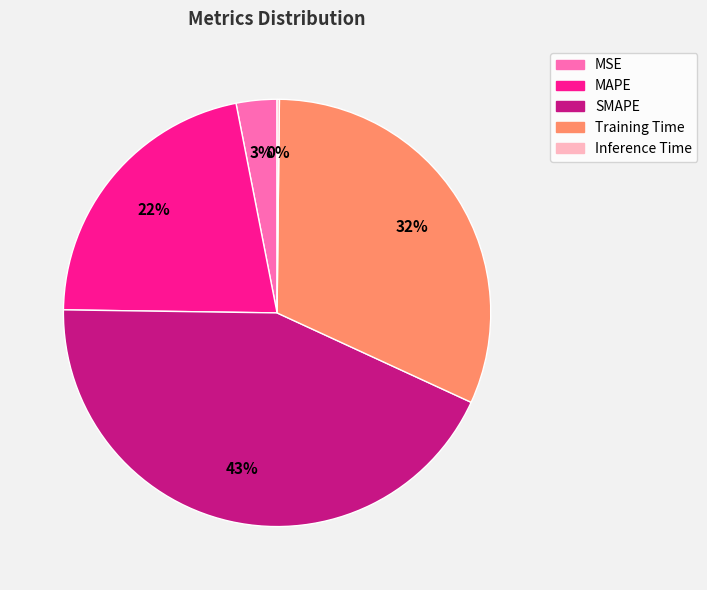

What is the largest slice in the pie chart?

SMAPE